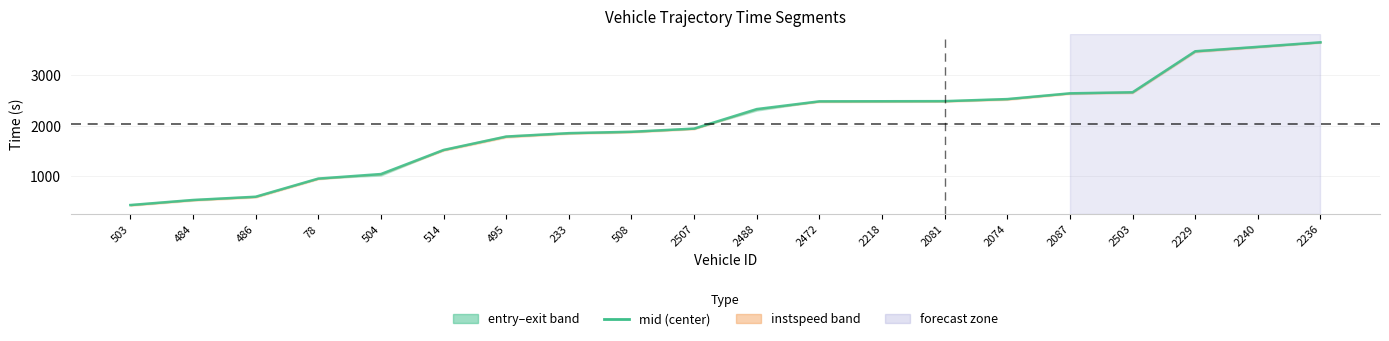

What is the change in value from 233 to 2240?

+1709.9